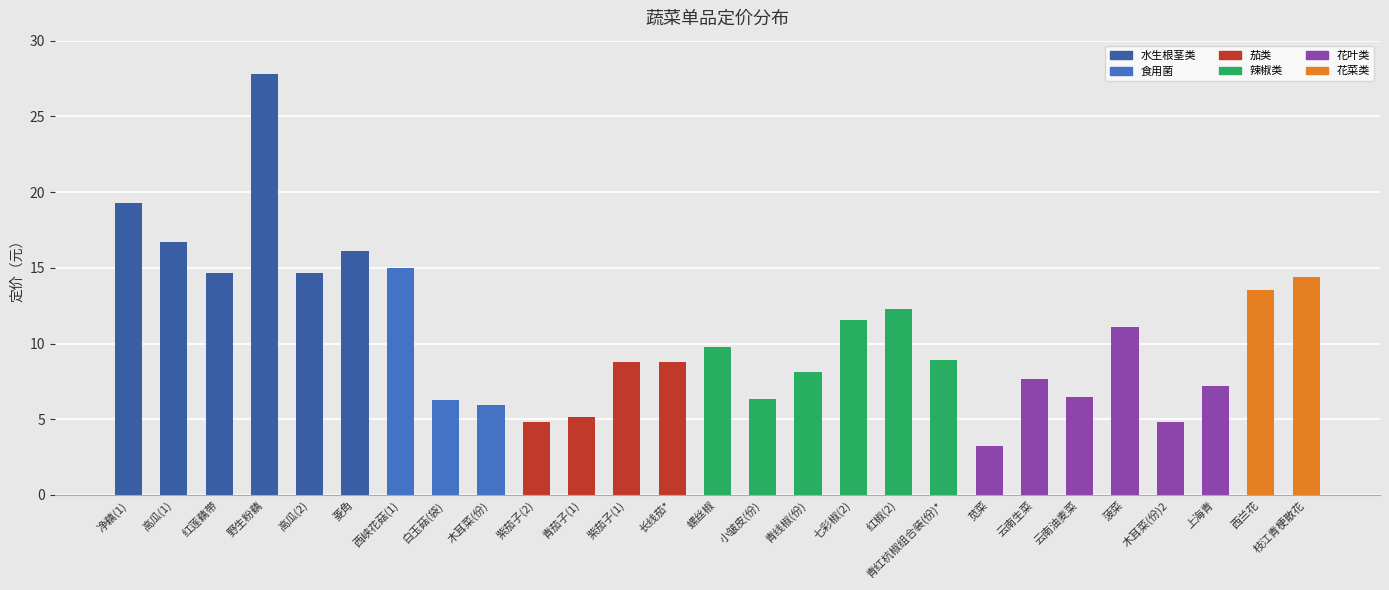

What is the approximate value at 紫茄子(2)?

4.8